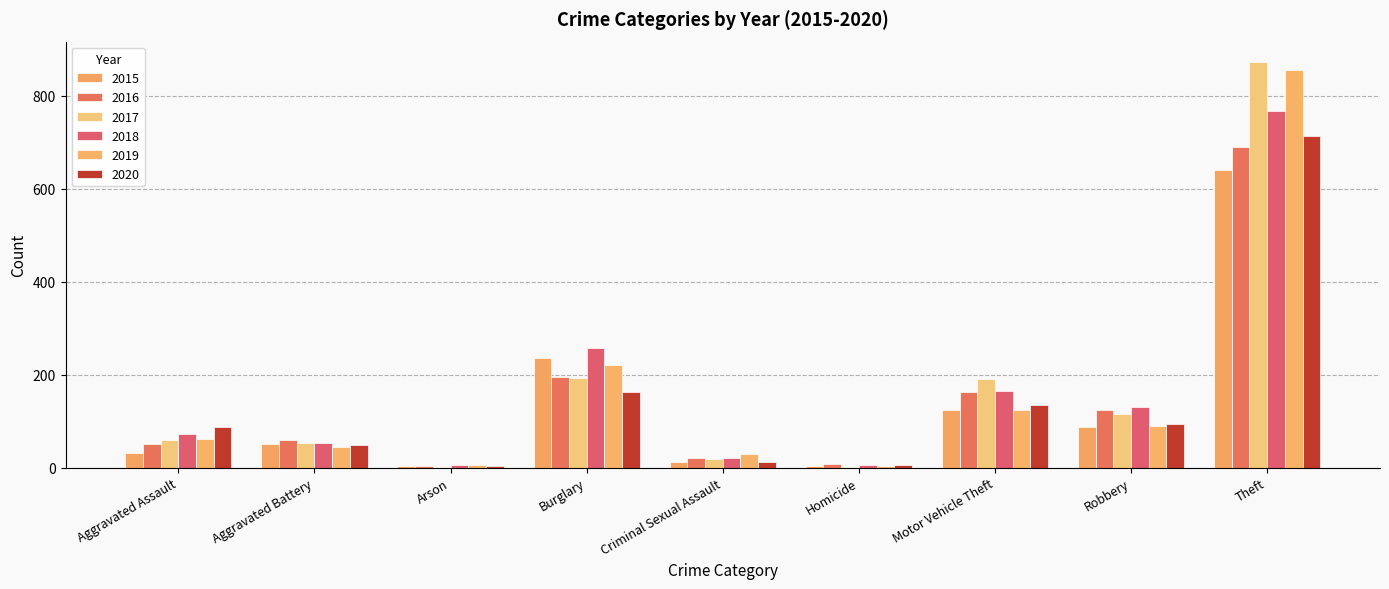

How many groups of bars are there?

9